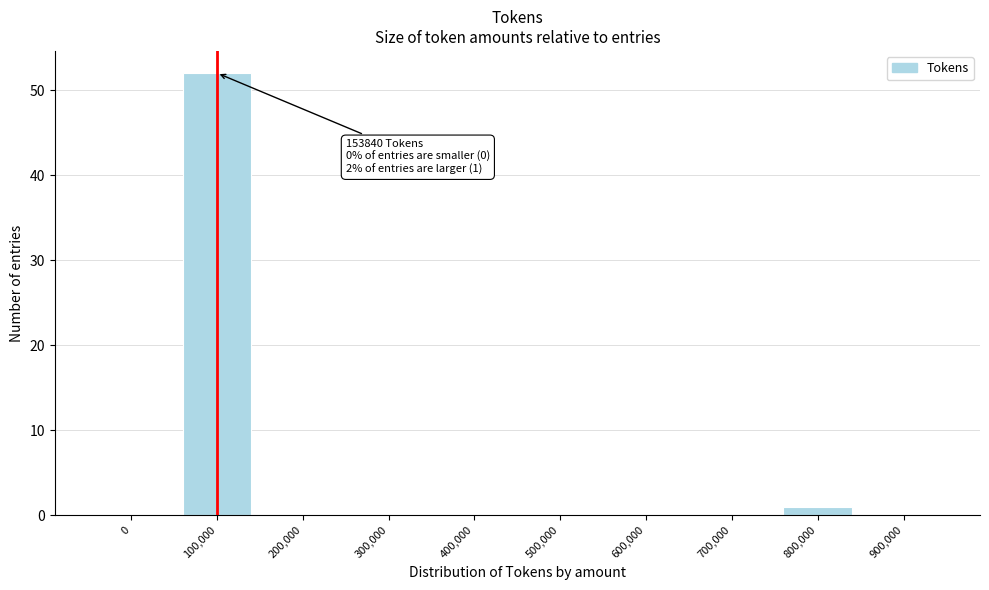

Reading left to right, extract all data points from this chart.

0=0	100,000=52	200,000=0	300,000=0	400,000=0	500,000=0	600,000=0	700,000=0	800,000=1	900,000=0